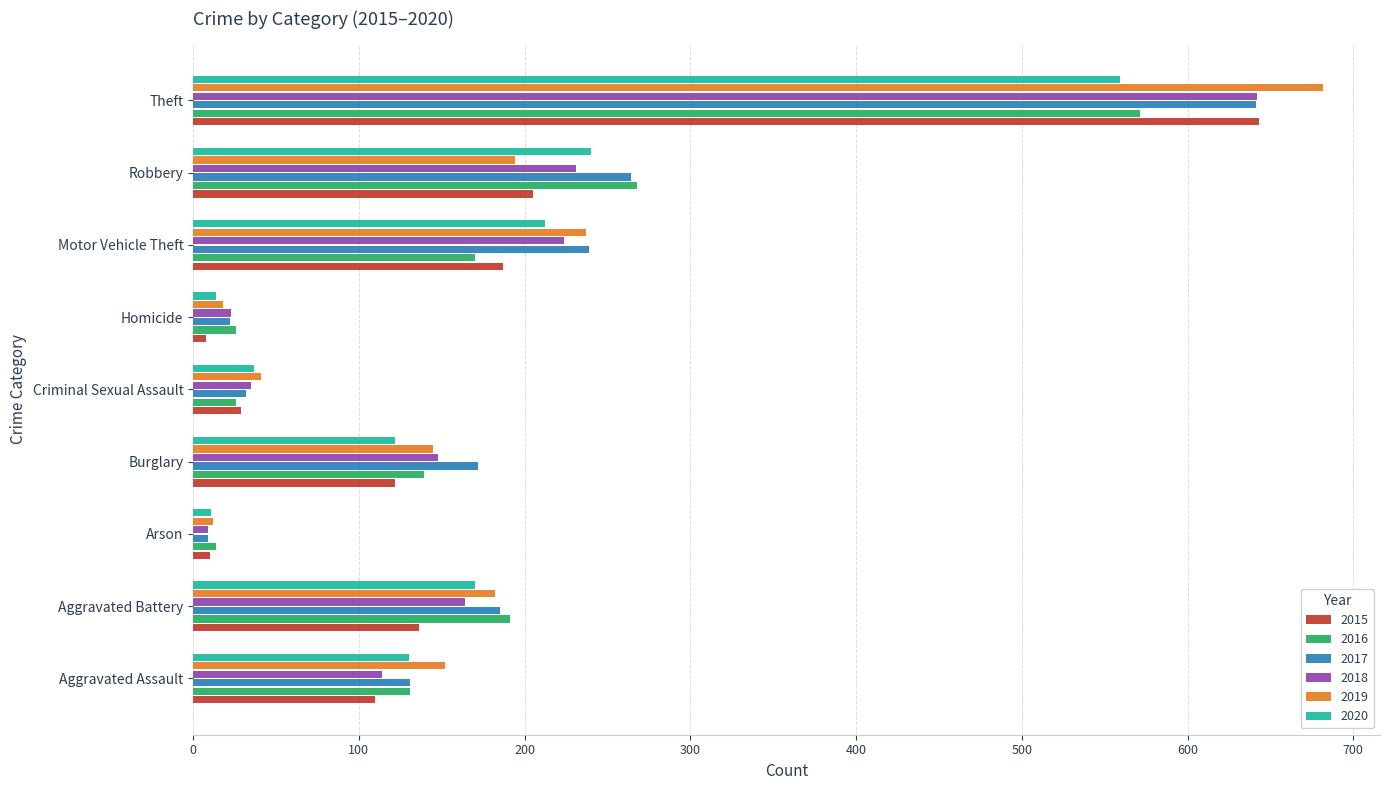

At which label is 2017 closest to 325?

Robbery